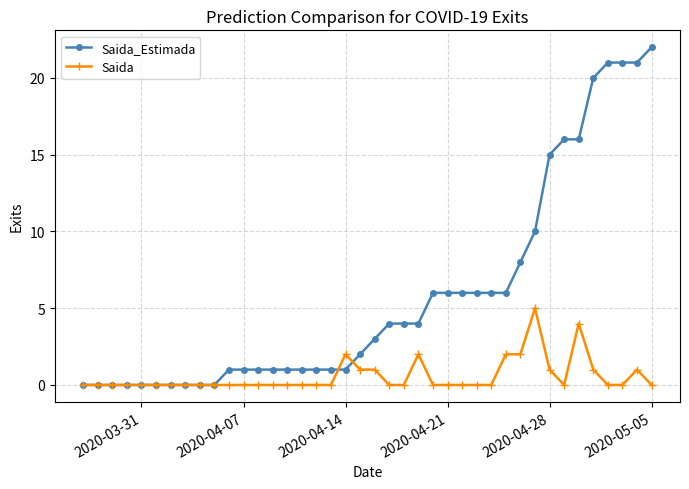

How many data points does each series have?

40